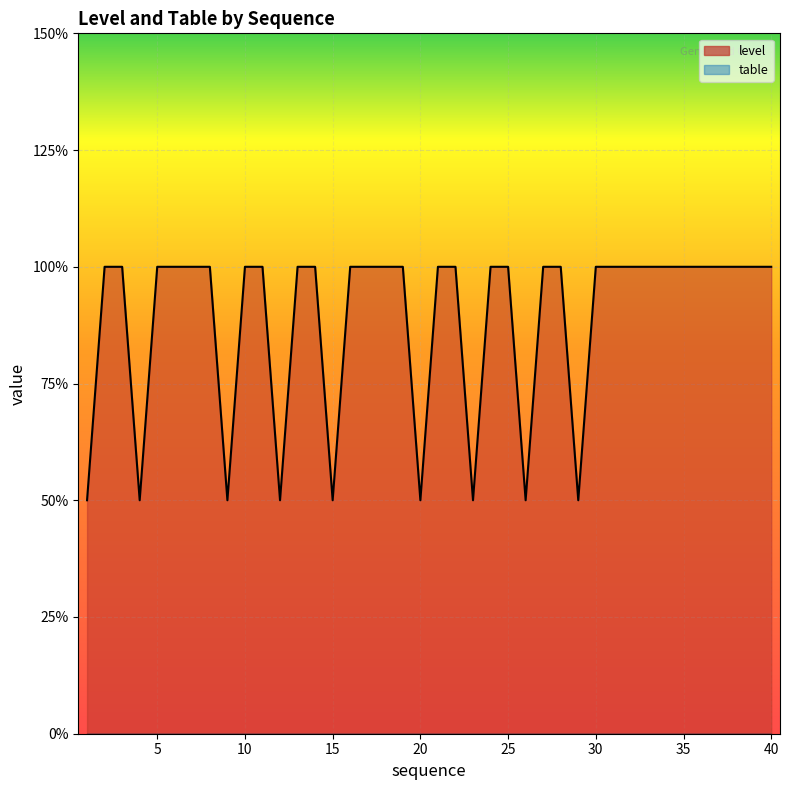

How many categories are shown in the chart?

40